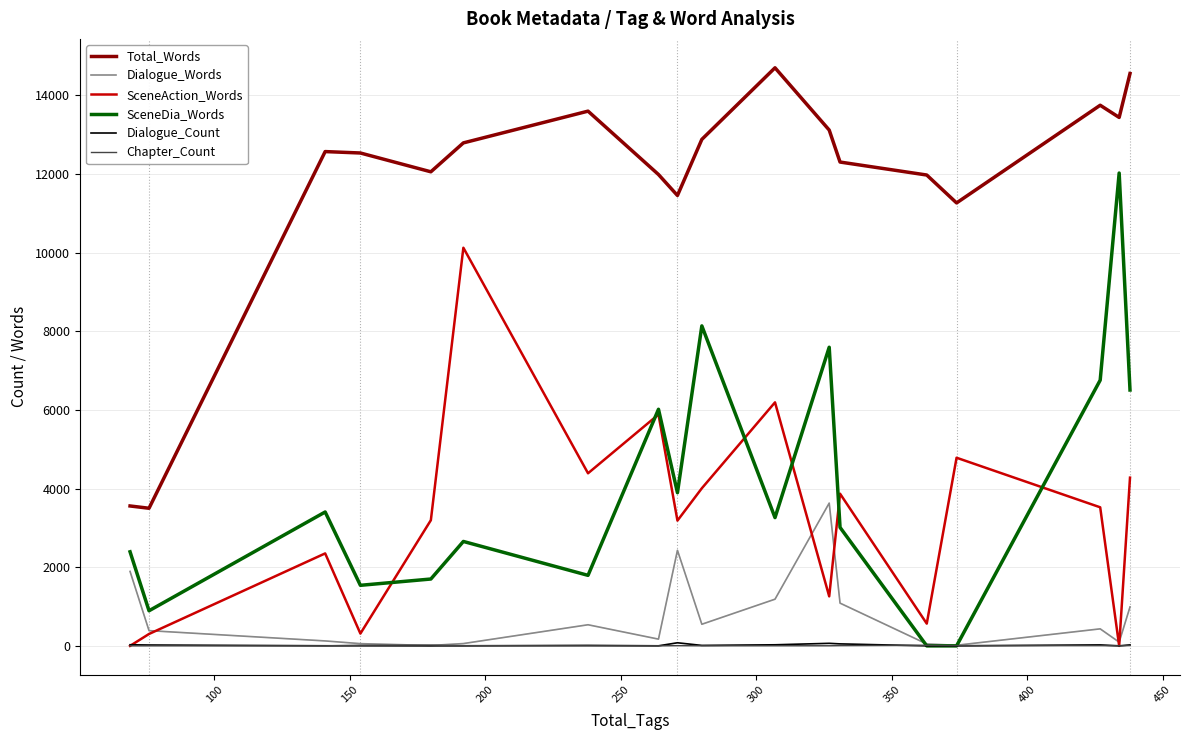

What is the difference between the maximum and minimum values in the SceneAction_Words series?

10122